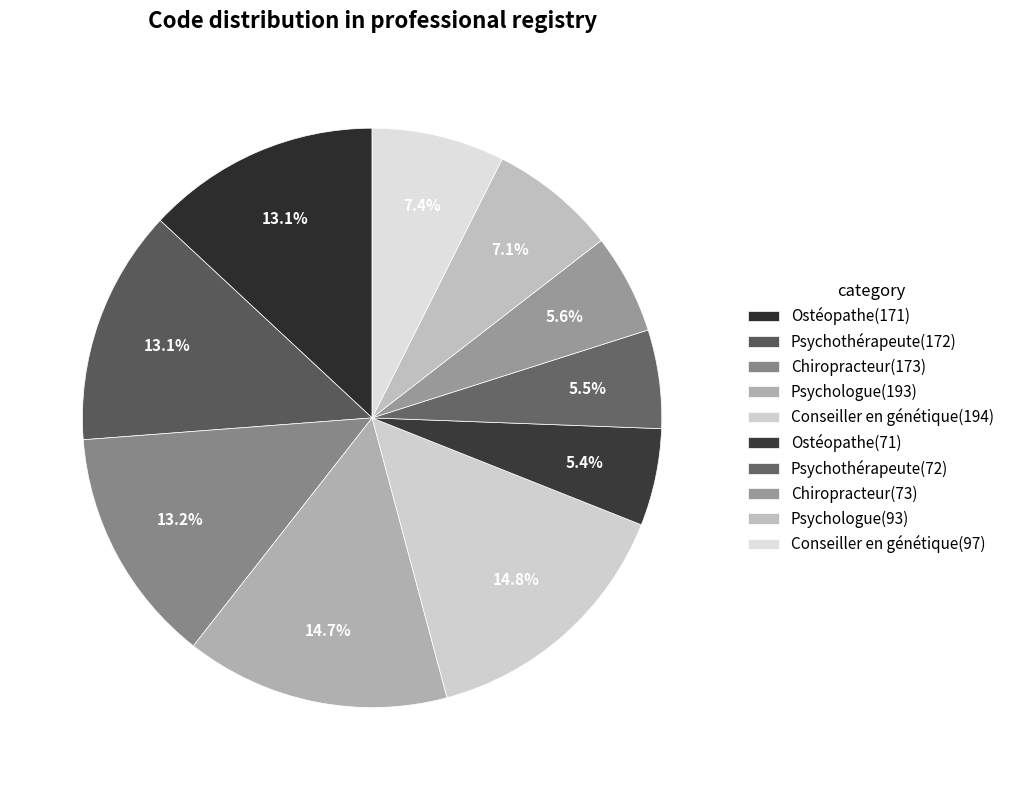

Which slice is the smallest?

71